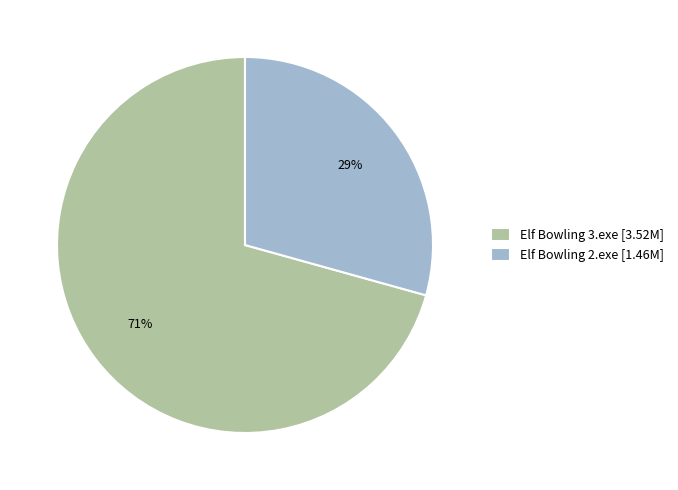

Is there any slice that represents more than half of the pie?

Yes